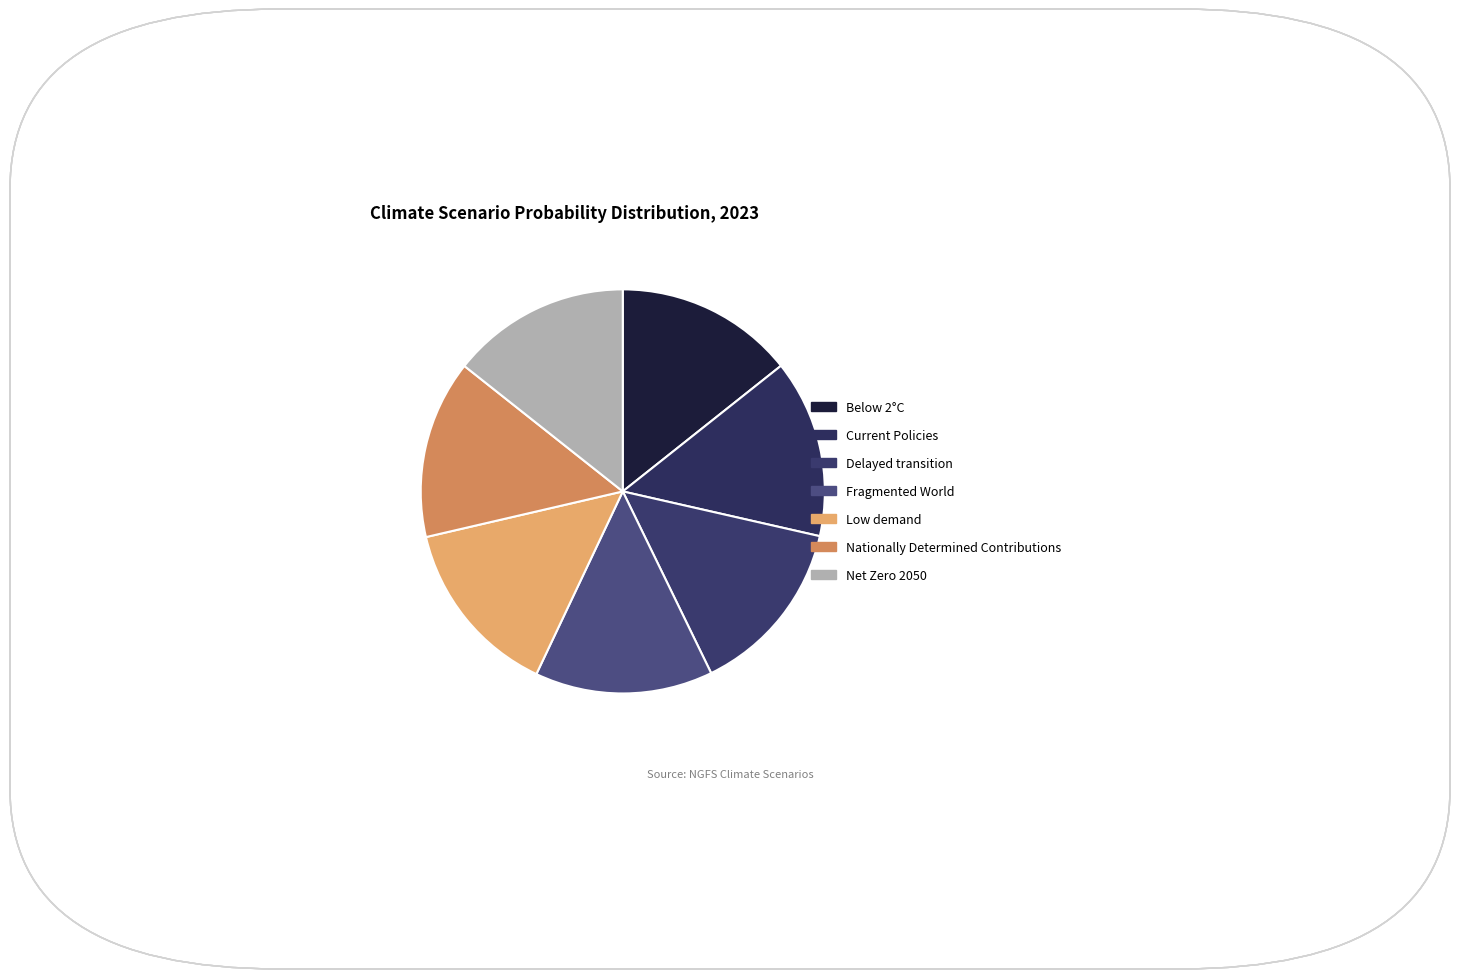

Do Delayed transition and Net Zero 2050 together represent more than half of the pie?

No